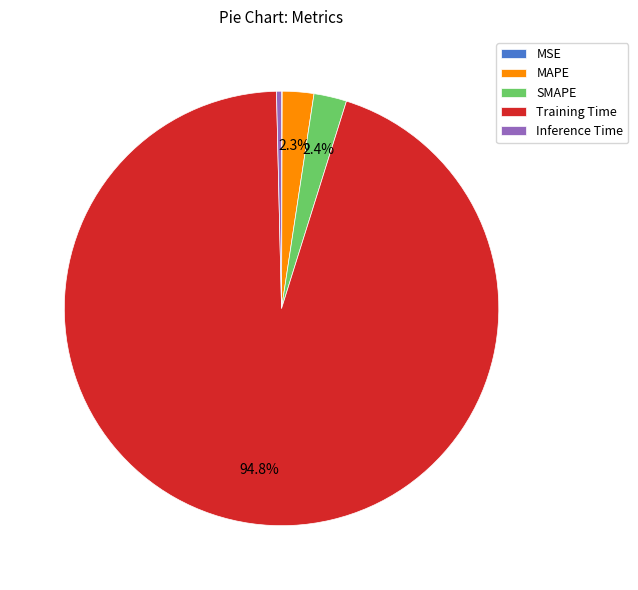

True or false: Training Time accounts for 89% of the total.

False